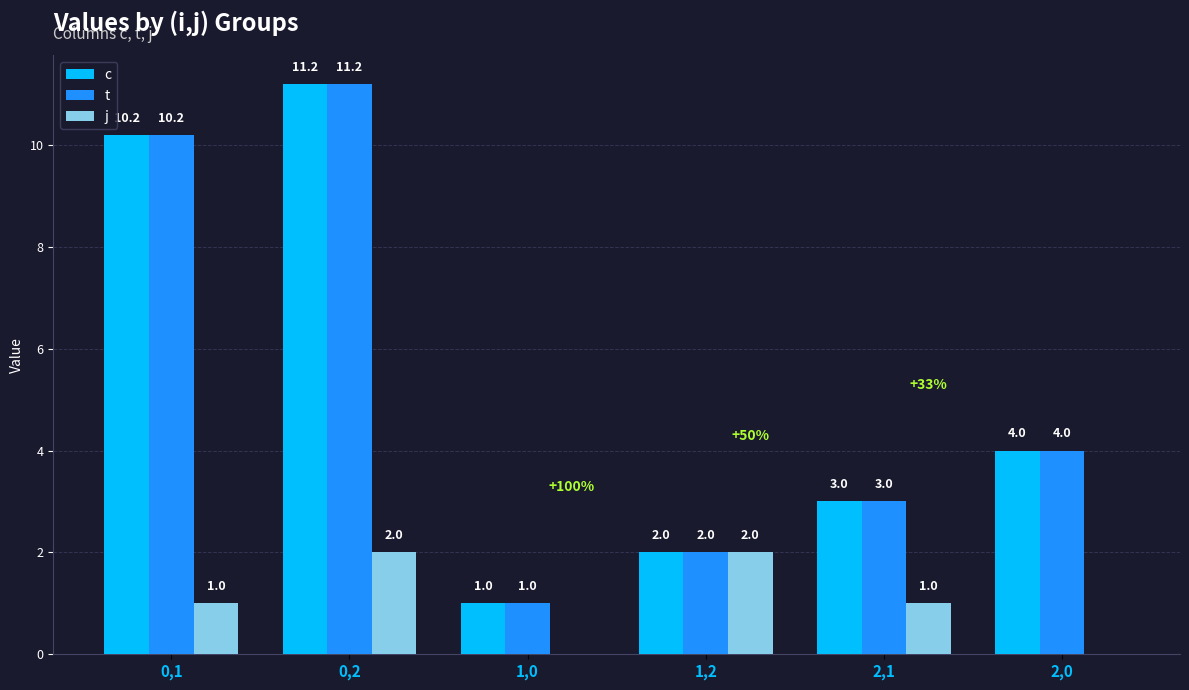

What is the greatest value displayed?

11.2